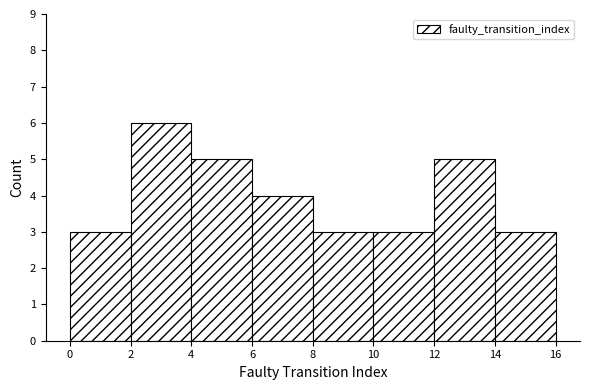

Reading left to right, list every bar in this chart as the range it spans on the x-axis followed by its height. The values are not printed on the chart, so give them approximately, as read against the axis.

0 to 2: 3
2 to 4: 6
4 to 6: 5
6 to 8: 4
8 to 10: 3
10 to 12: 3
12 to 14: 5
14 to 16: 3